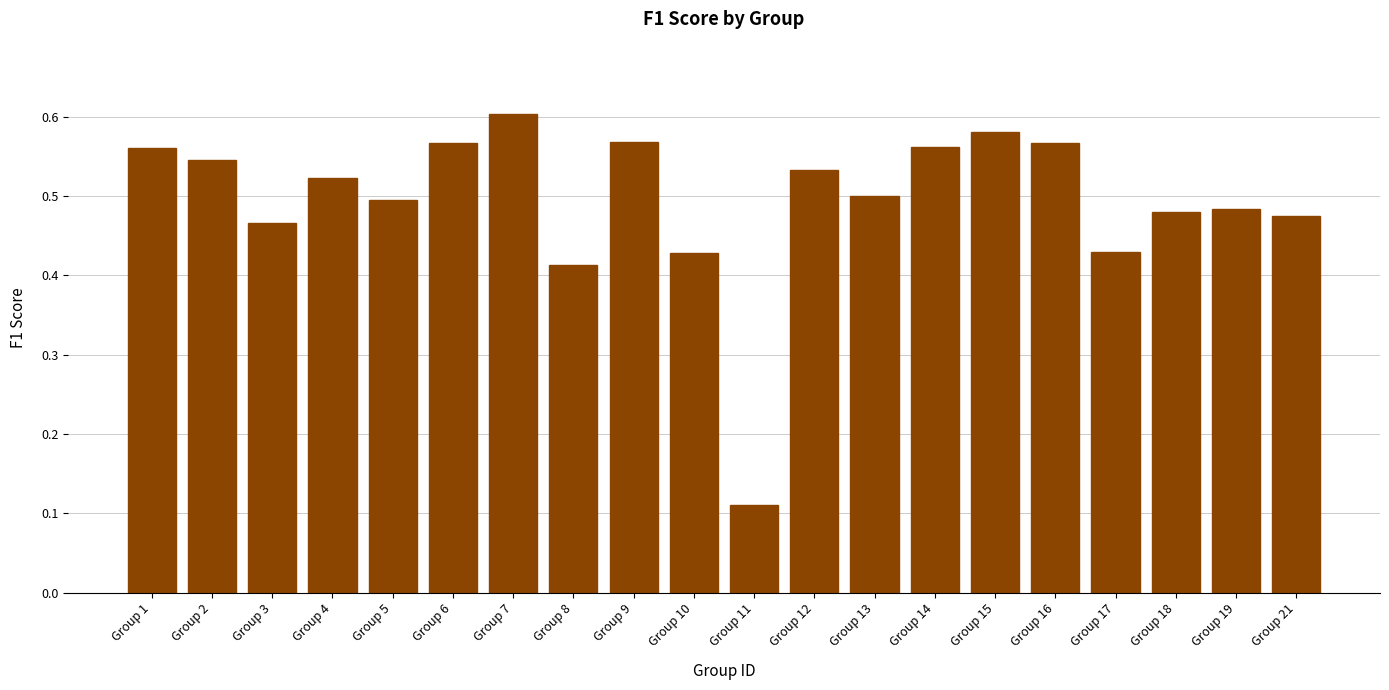

The chart shows a value of 0.6 at Group 7. True or false?

True